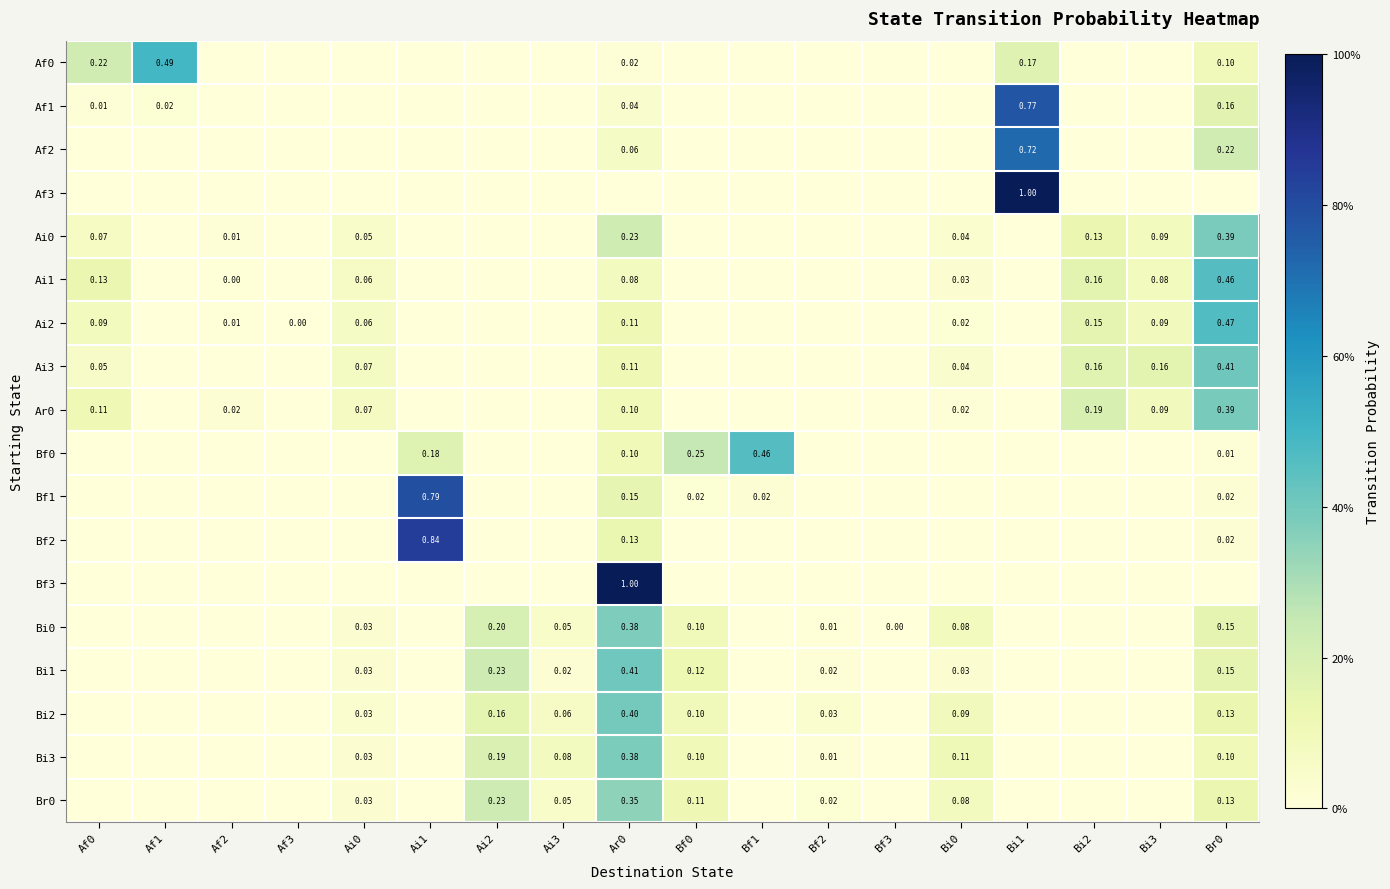

How many data points in Bi2 are above 0?

8